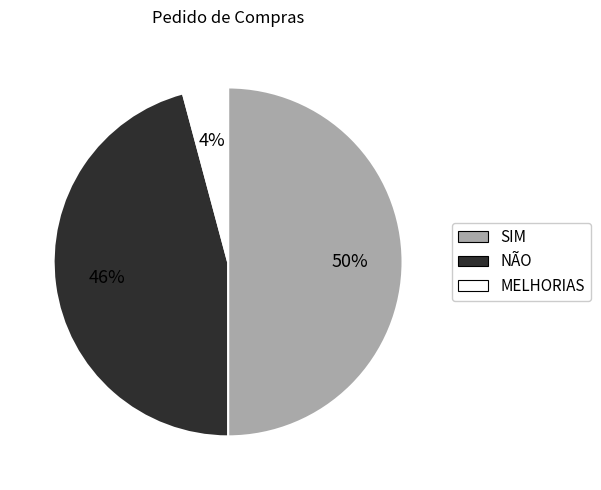

To the nearest percent, what percentage of the pie is MELHORIAS?

4%